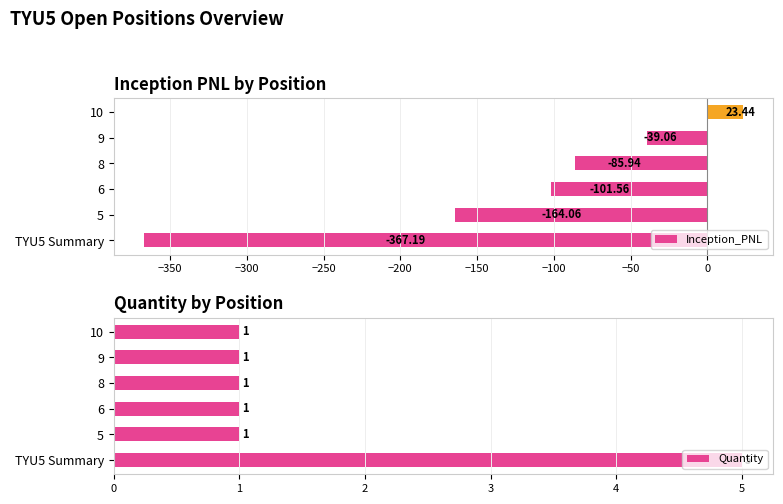

How many Quantity values are between 1 and 2?

5